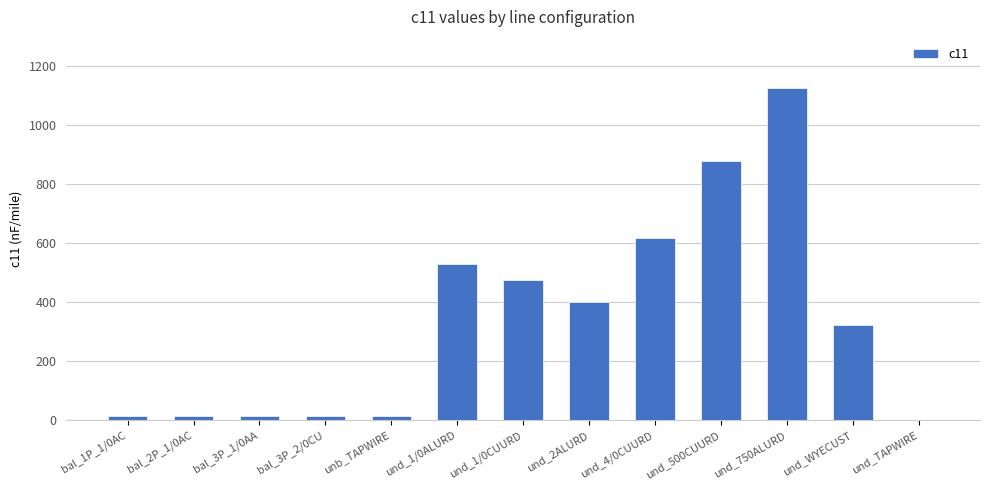

Count the number of values greater than 324.

7